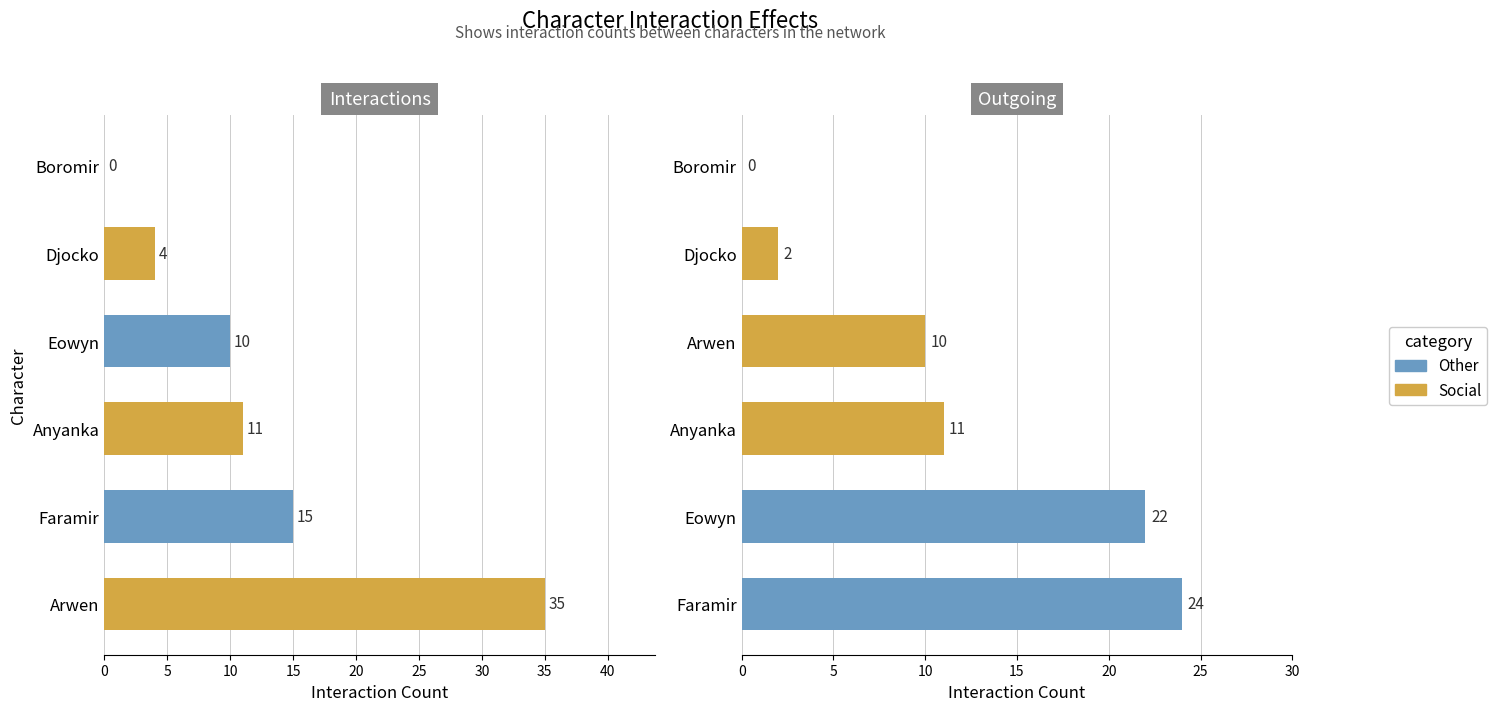

What is the maximum value for Outgoing?

24